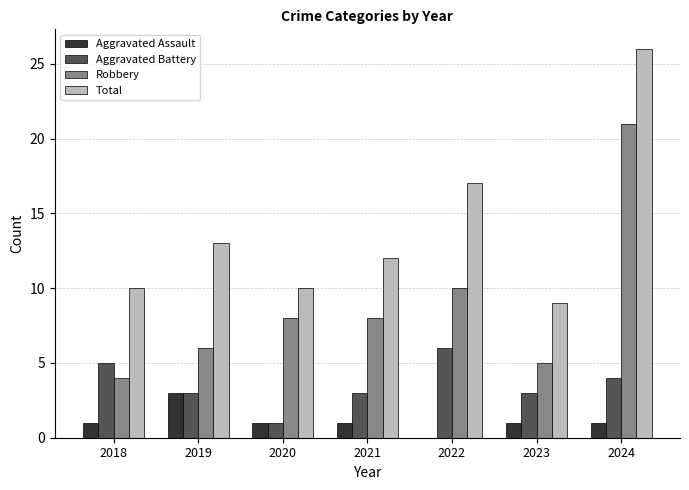

Count the number of categories in the chart.

7